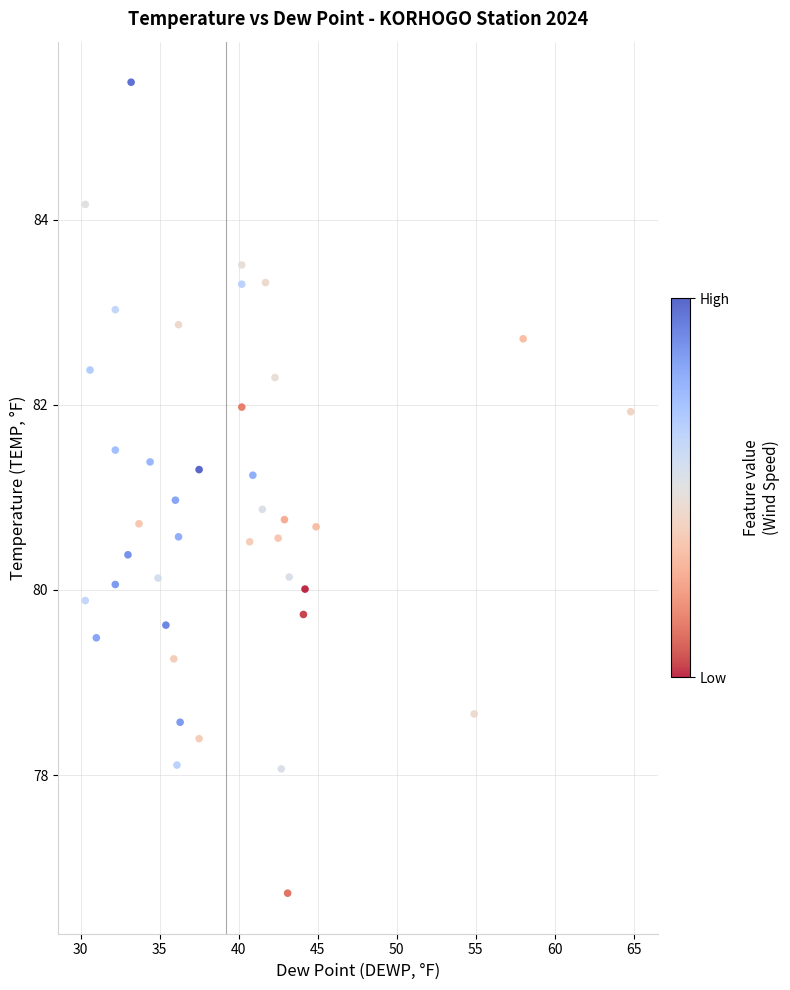

What is the range of X values (max minus min)?

34.5